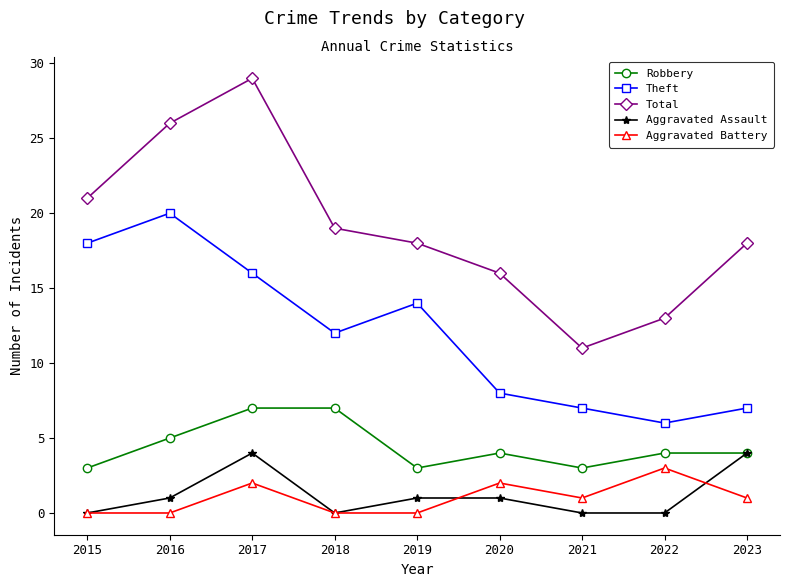

True or false: Theft and Aggravated Battery intersect in this chart.

False